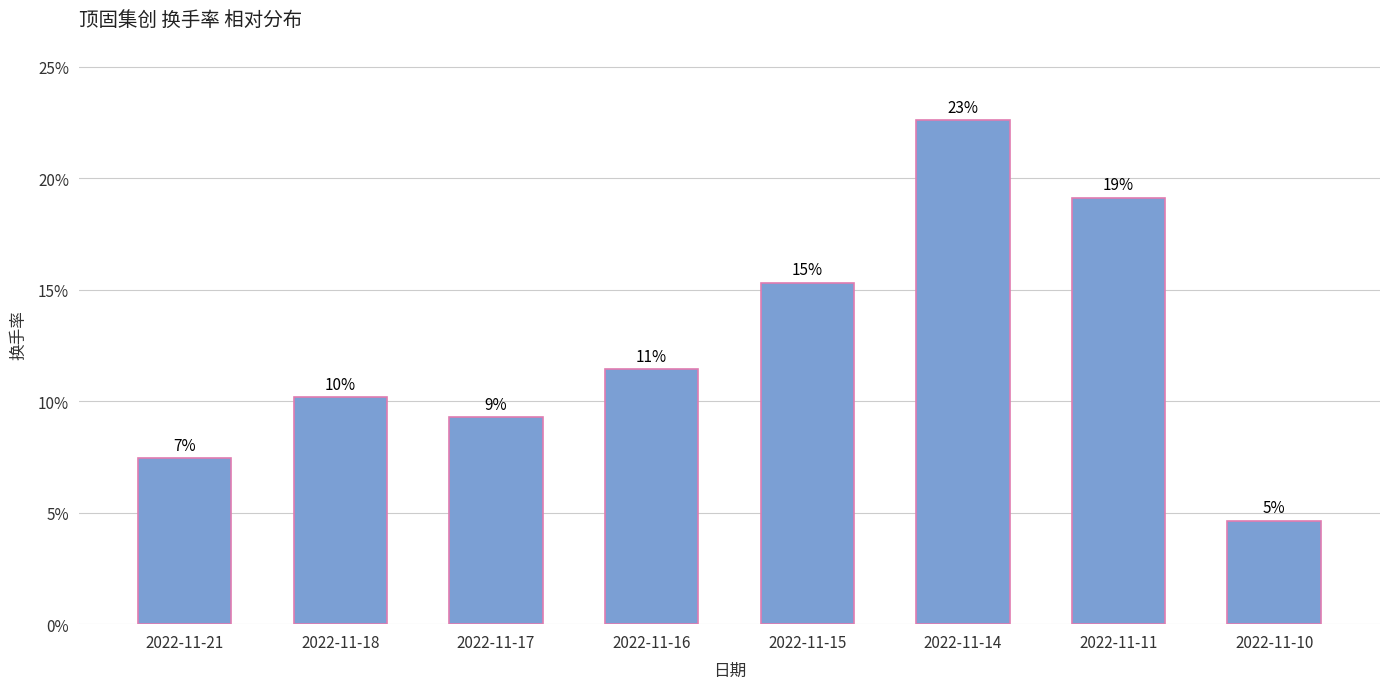

Are the bars horizontal?

No